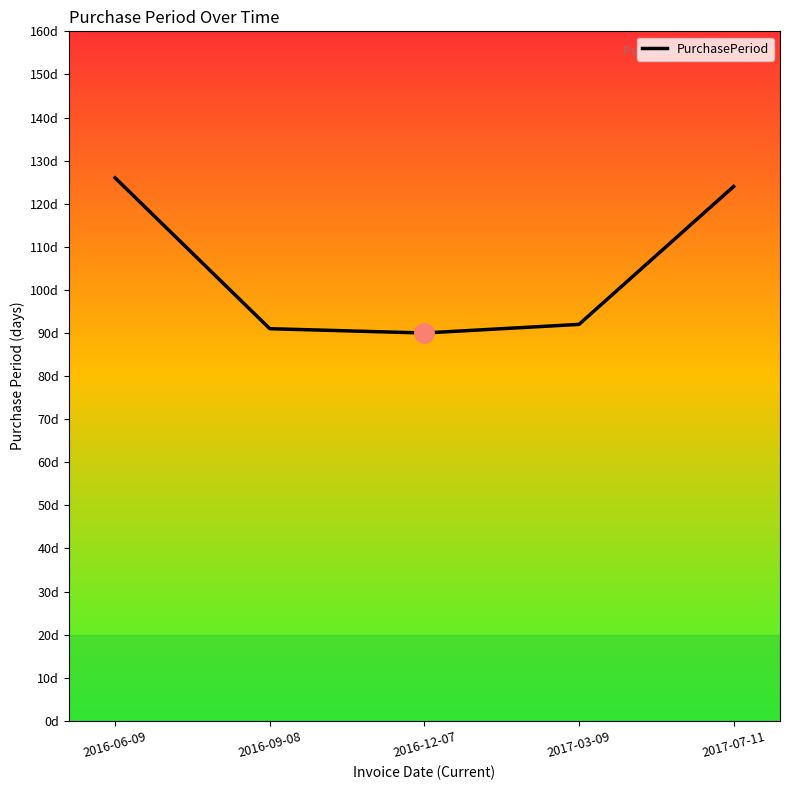

What is the value of the 4th point from the left?

92